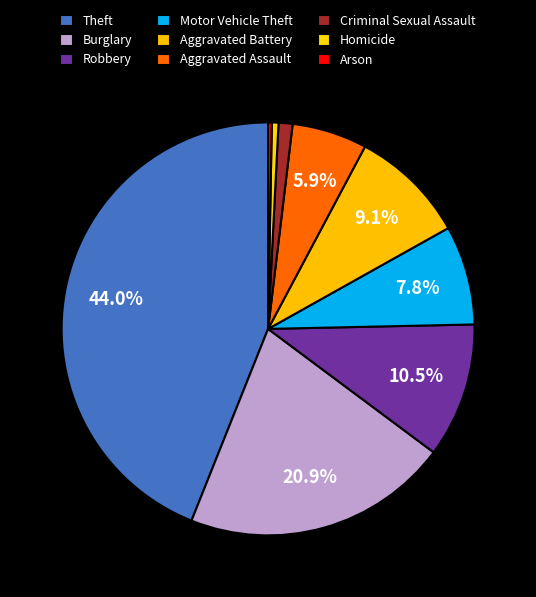

To the nearest percent, what is the difference between the Robbery and Homicide slice percentages?

10%